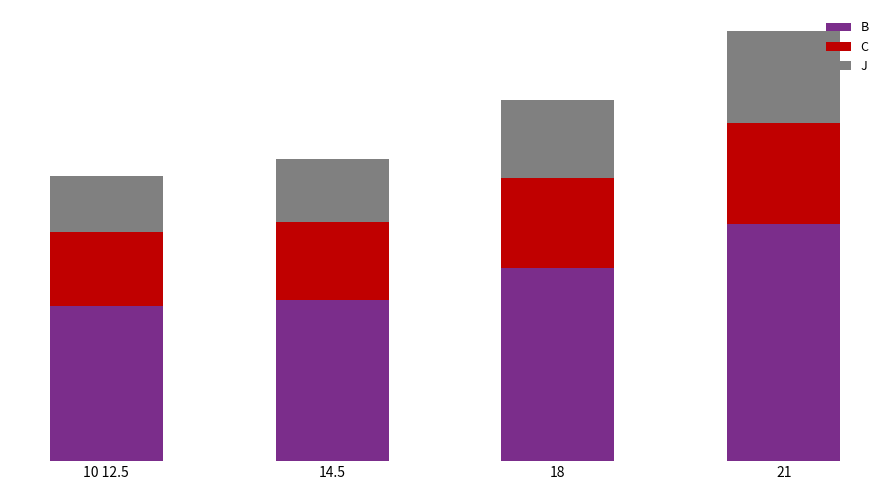

What position from the left is 14.5?

2